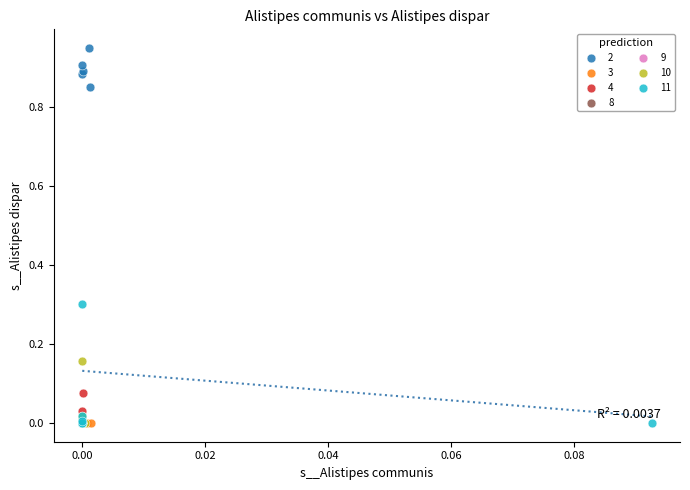

What are all the series names shown in the legend?

2, 3, 4, 8, 9, 10, 11